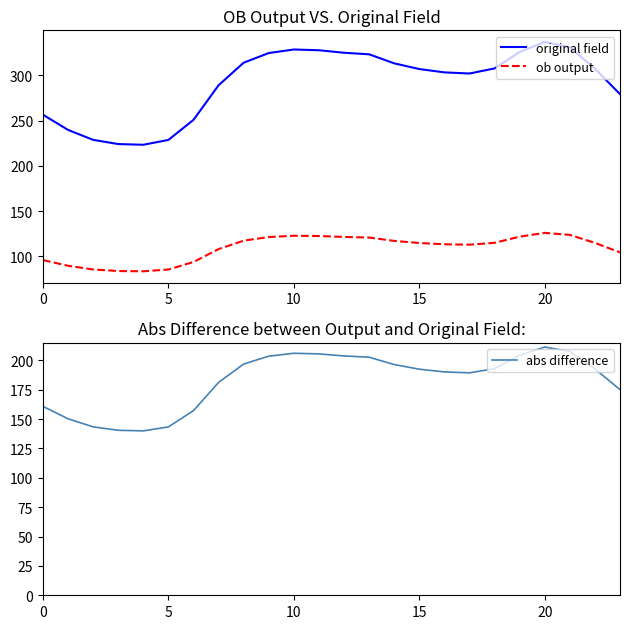

What are all the series names shown in the legend?

original field, ob output, abs difference